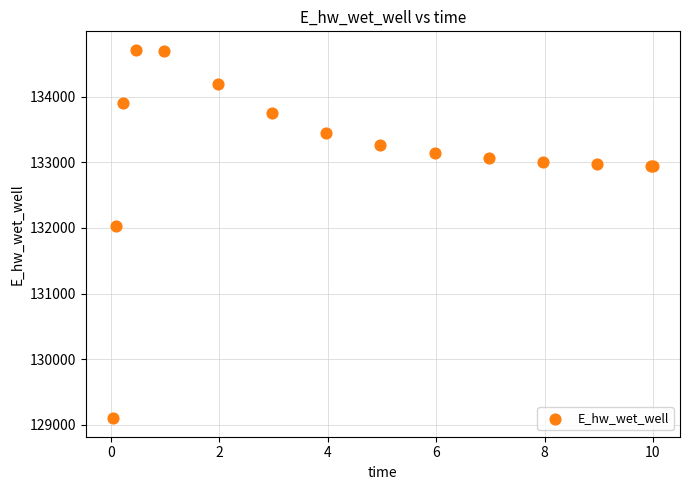

What Y value in the scatter plot is closest to 131906?

132029.0